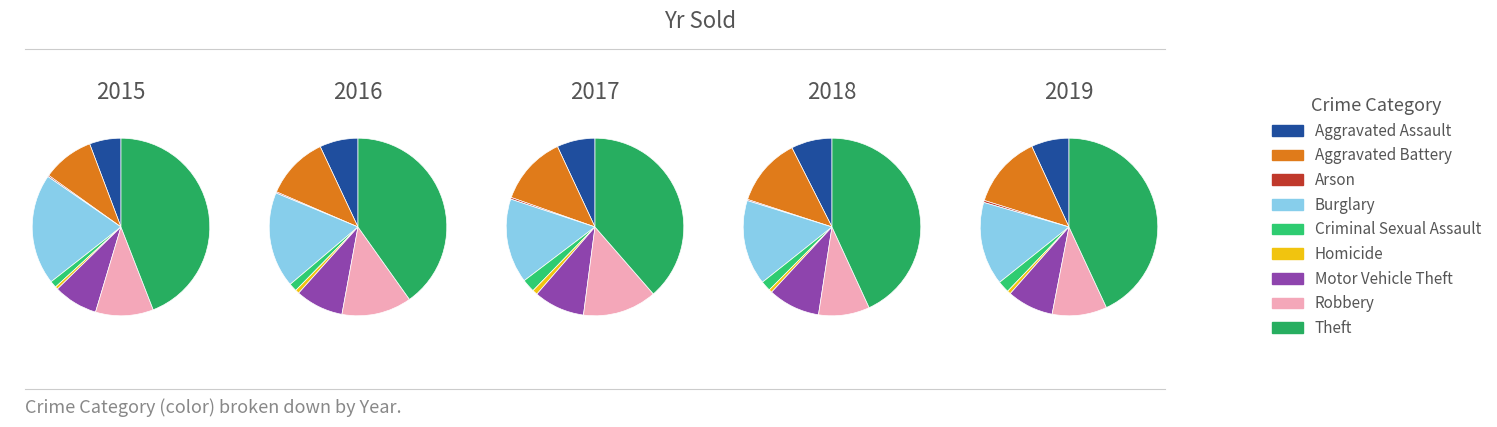

At Motor Vehicle Theft, list the series in order from largest to smallest.

2017, 2018, 2015, 2019, 2016